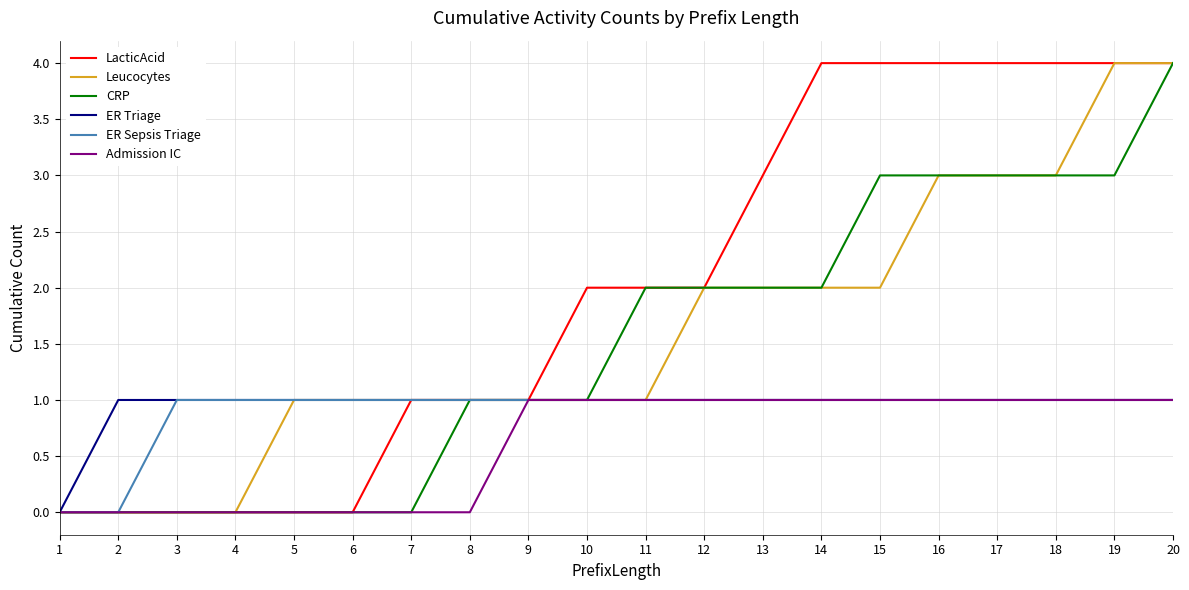

At which category is the sum across all series the highest?

20